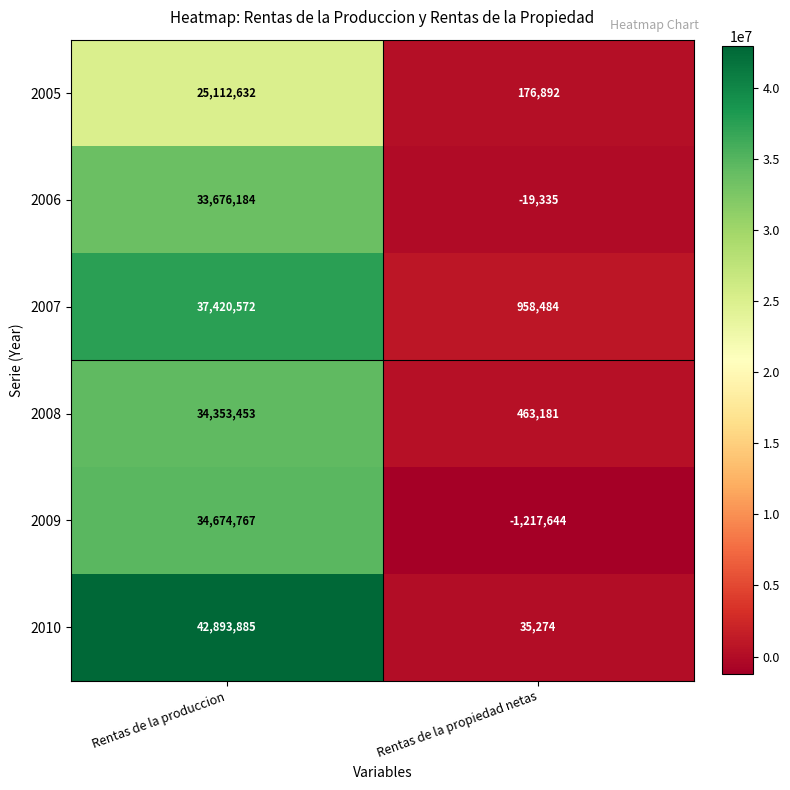

Which label corresponds to the largest value in the chart?

Rentas de la produccion